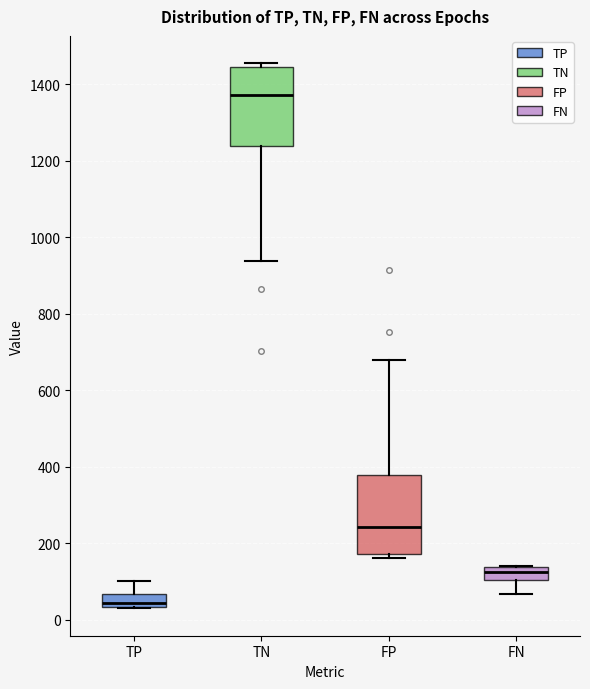

Reading left to right, transcribe this box plot: for each box, give where its median line is, the range the box spans, and where its two whiskers end, as read against the y-axis. The values are not printed on the chart, so give them approximately, as read against the axis.

TP: median 40 (just above the box's lower edge), box 40 to 60, whiskers 20 to 100
TN: median 1380, box 1240 to 1440, whiskers 940 to 1460
FP: median 240, box 180 to 380, whiskers 160 to 680
FN: median 120, box 100 to 140, whiskers 60 to 140